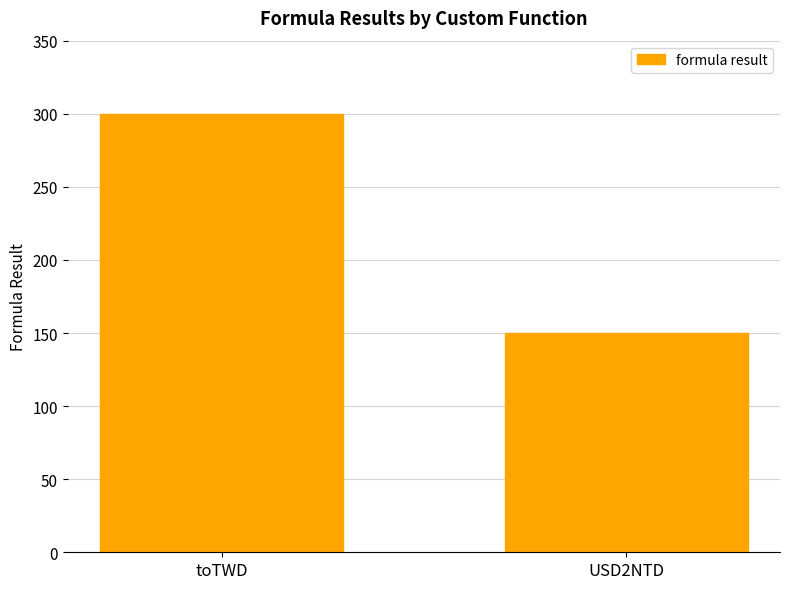

Between USD2NTD and toTWD, which is larger?

toTWD